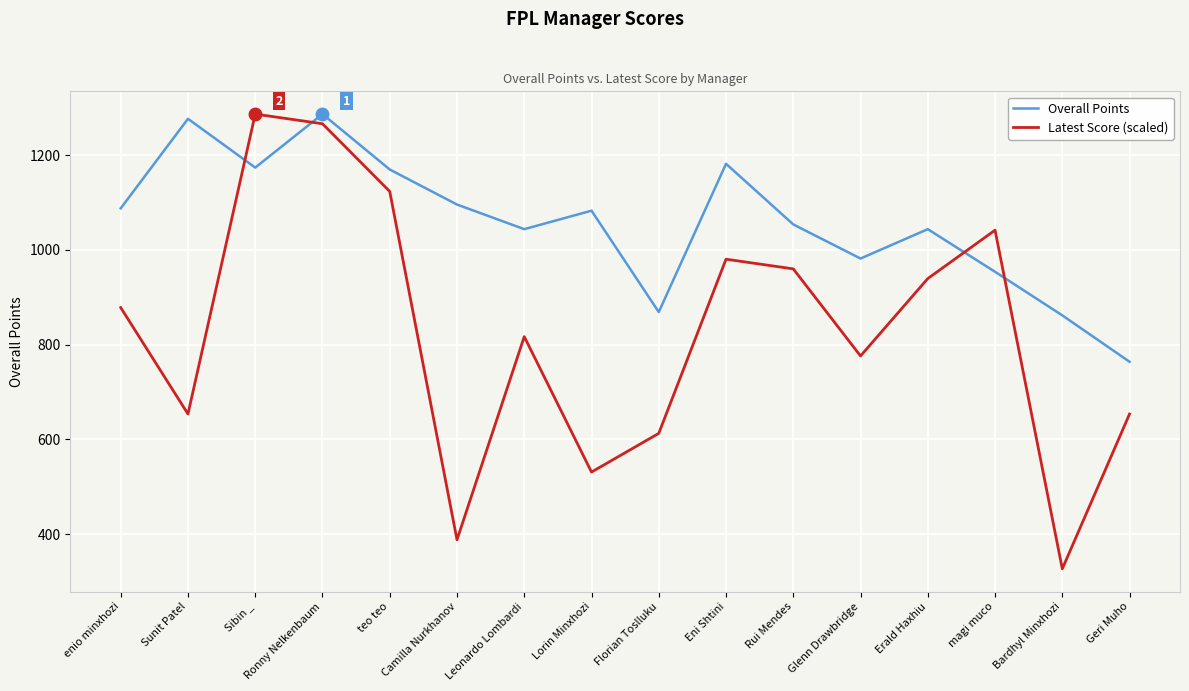

What is the sum of the Overall Points values at Sunit Patel and Lorin Minxhozi?

2360.0